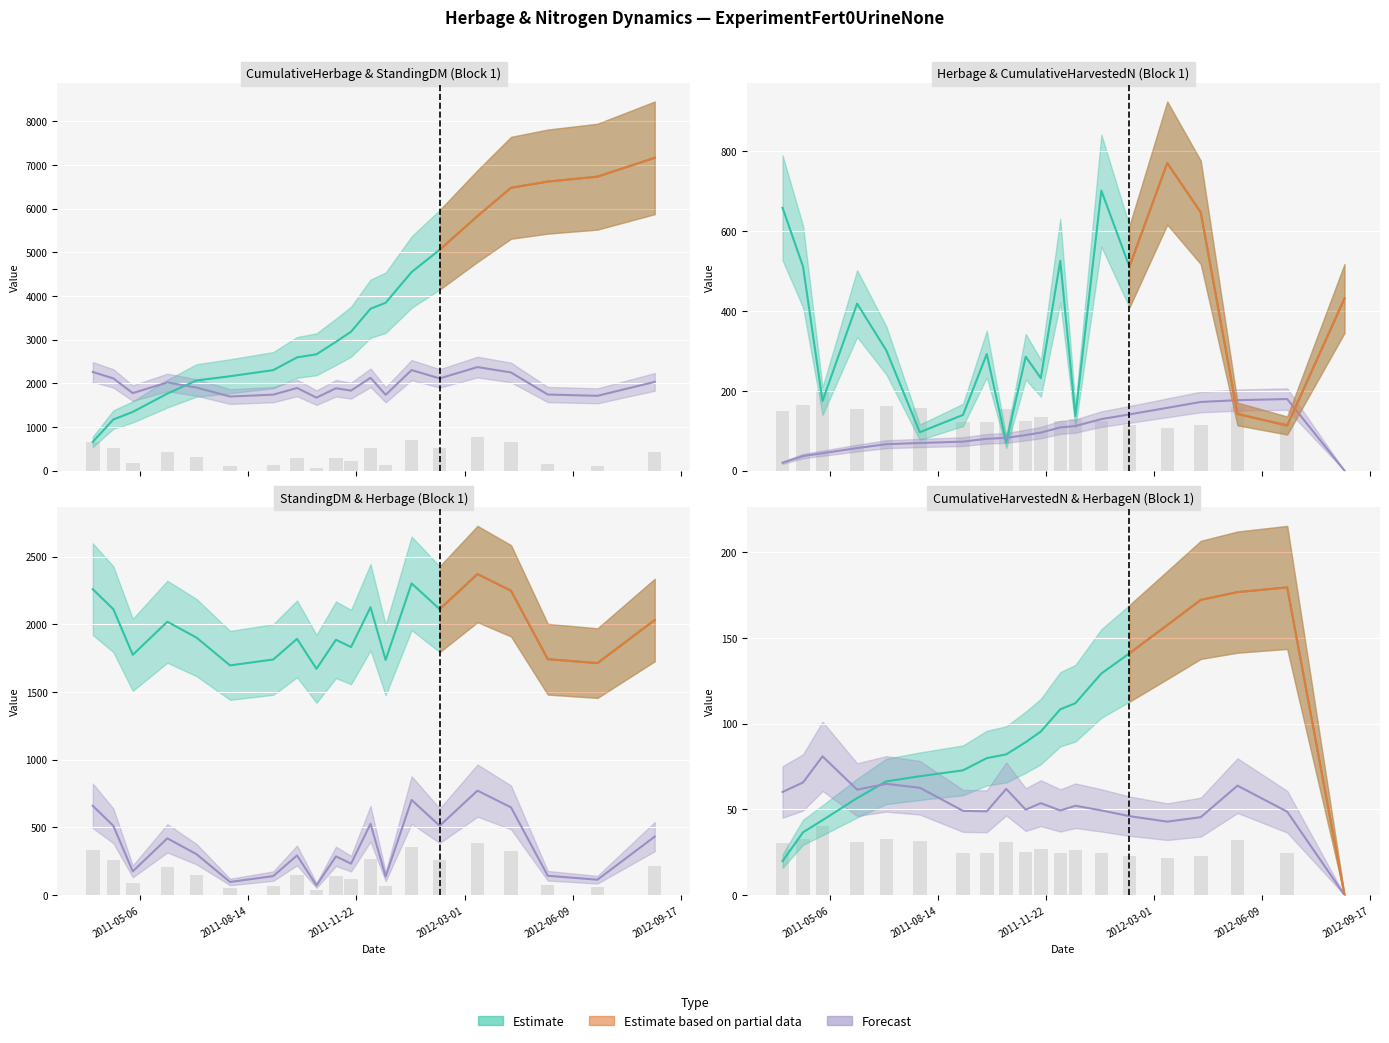

What is the value of the StandingDM_Fert0 bar at the 13th from the left?

1736.3